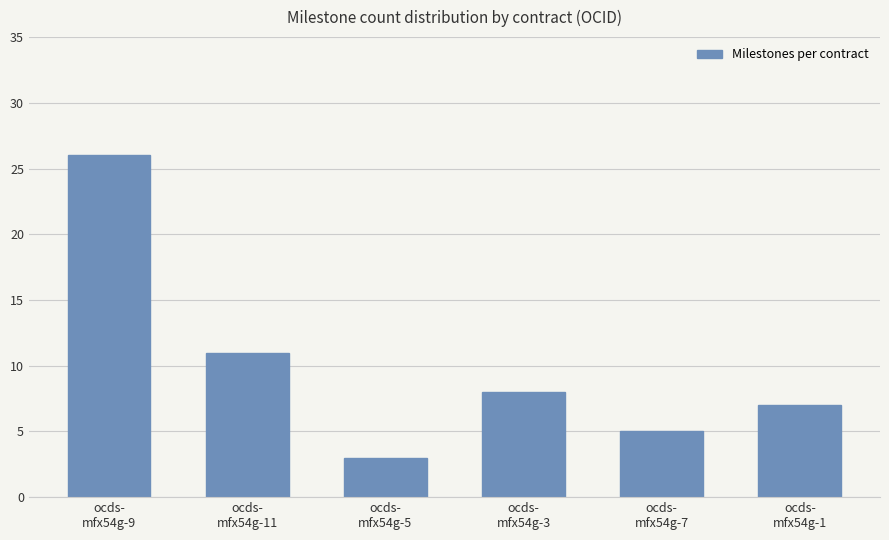

Where is the data nearest to the value 14?

ocds-
mfx54g-11